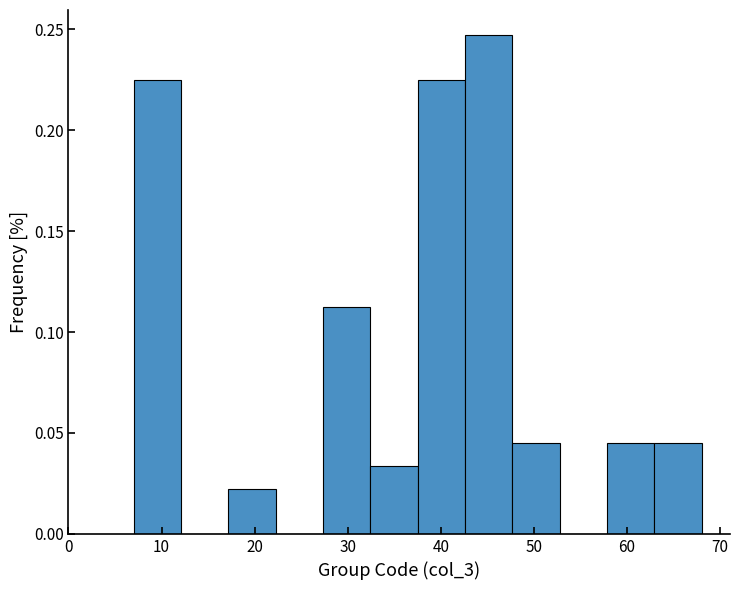

Over which range of the x-axis is the bar tallest?

43 to 48